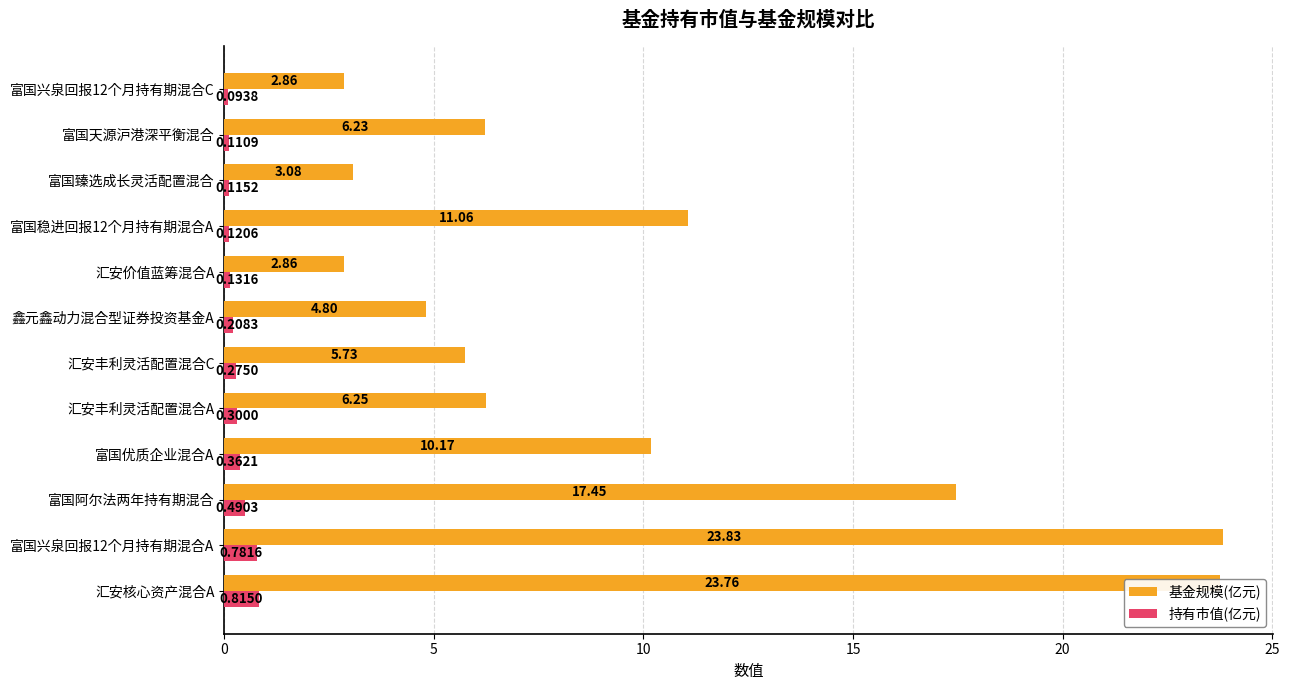

Is the value of 基金规模(亿元) at 富国兴泉回报12个月持有期混合A greater than the value of 持有市值(亿元) at 富国臻选成长灵活配置混合?

Yes